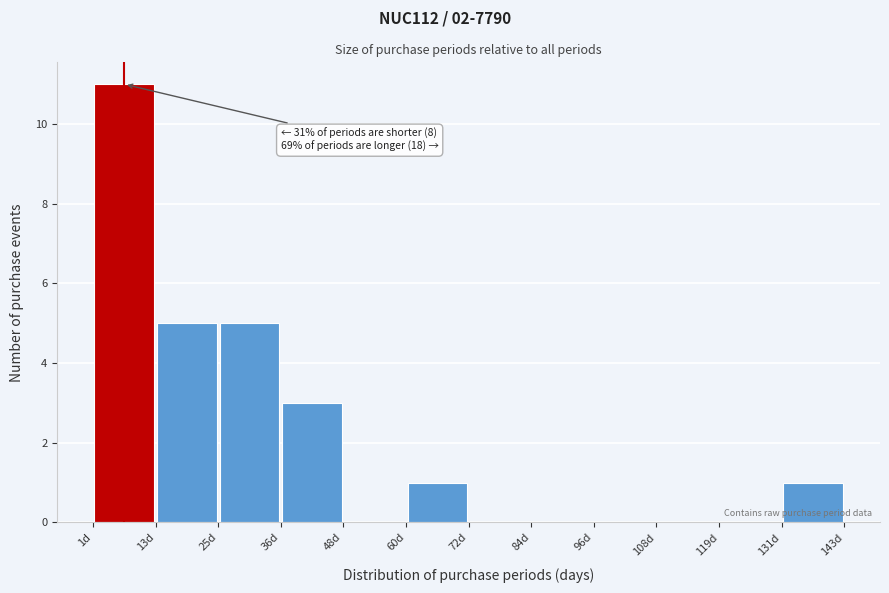

Which range on the x-axis has the tallest bar?

2 to 12